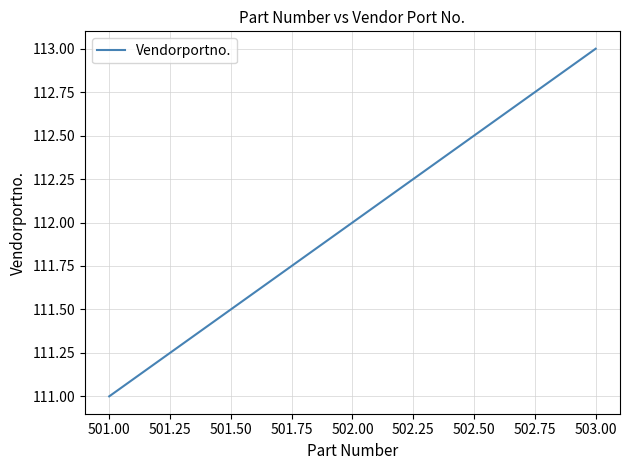

Does the chart have visible grid lines?

Yes